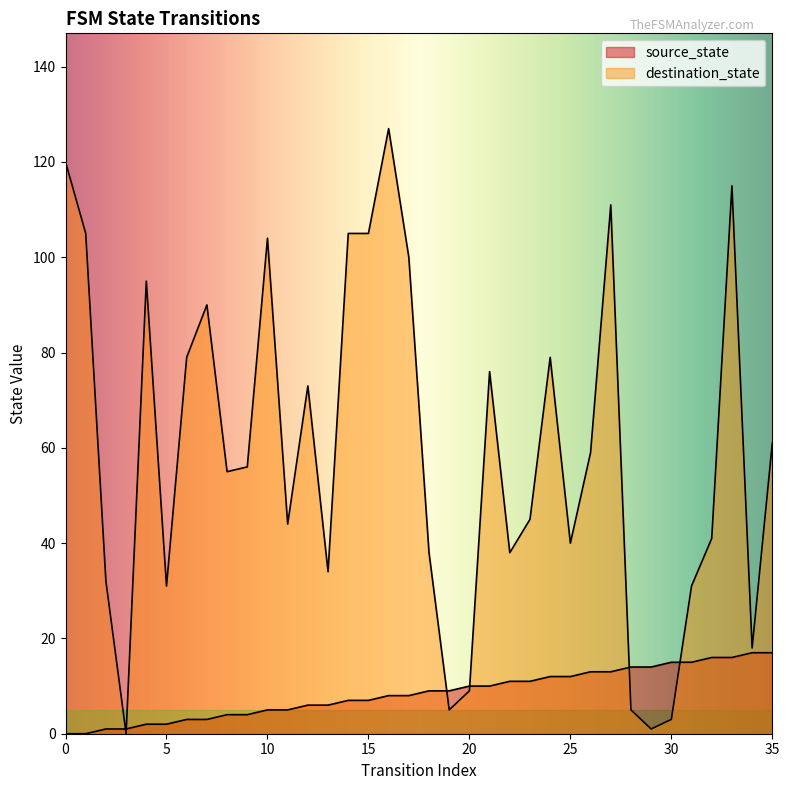

Reading left to right, transcribe all the data shown in this chart.

source_state: 0	0	1	1	2	2	3	3	4	4	5	5	6	6	7	7	8	8	9	9	10	10	11	11	12	12	13	13	14	14	15	15	16	16	17	17
destination_state: 120	105	32	0	95	31	79	90	55	56	104	44	73	34	105	105	127	100	38	5	9	76	38	45	79	40	59	111	5	1	3	31	41	115	18	61